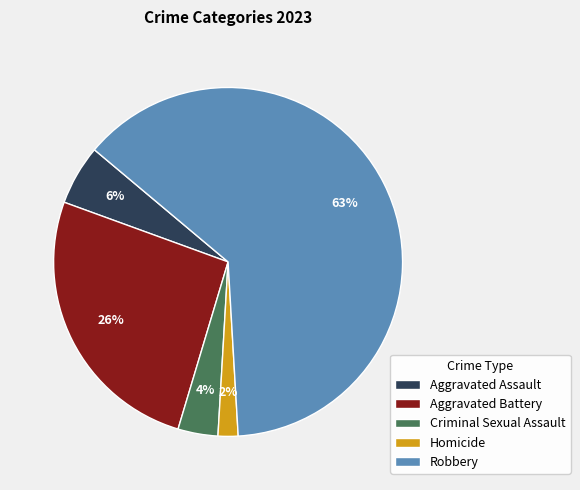

What is the majority slice?

Robbery